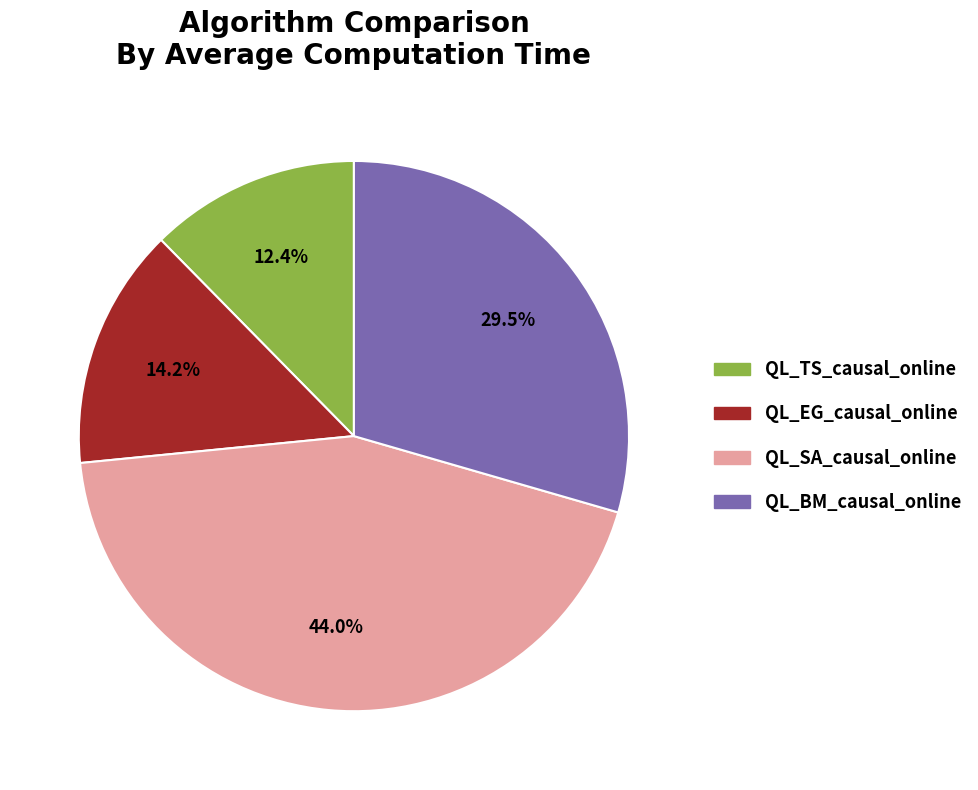

Rank the categories by value from lowest to highest.

QL_TS_causal_online, QL_EG_causal_online, QL_BM_causal_online, QL_SA_causal_online